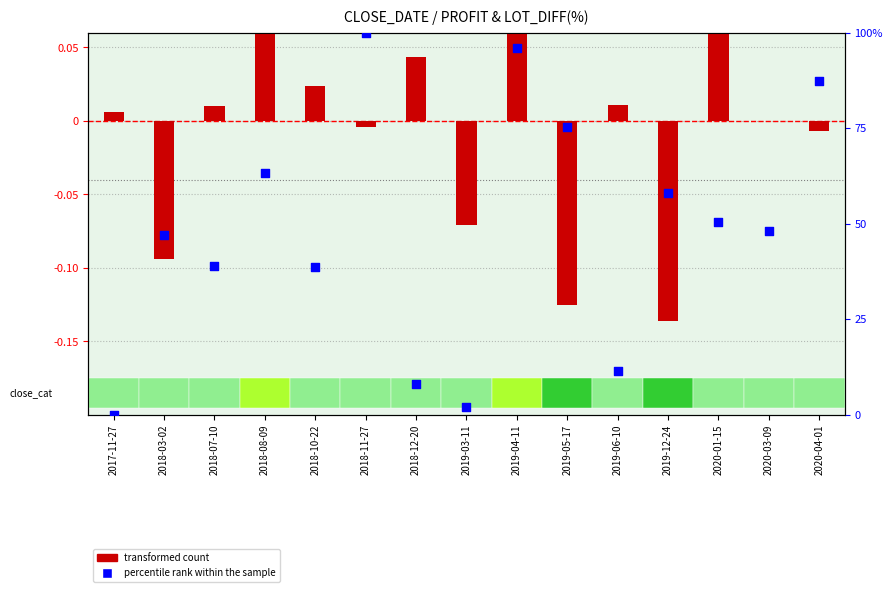

Is the value of percentile rank within the sample at 2018-10-22 greater than the value of transformed count at 2019-12-24?

Yes